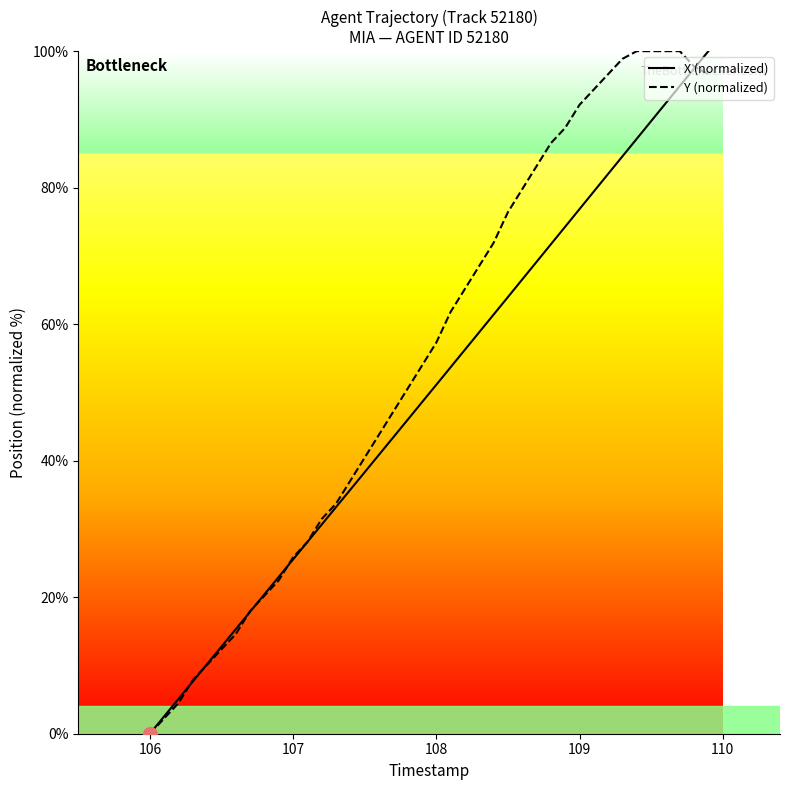

List the series in order of their overall mean, lowest first.

X (normalized), Y (normalized)